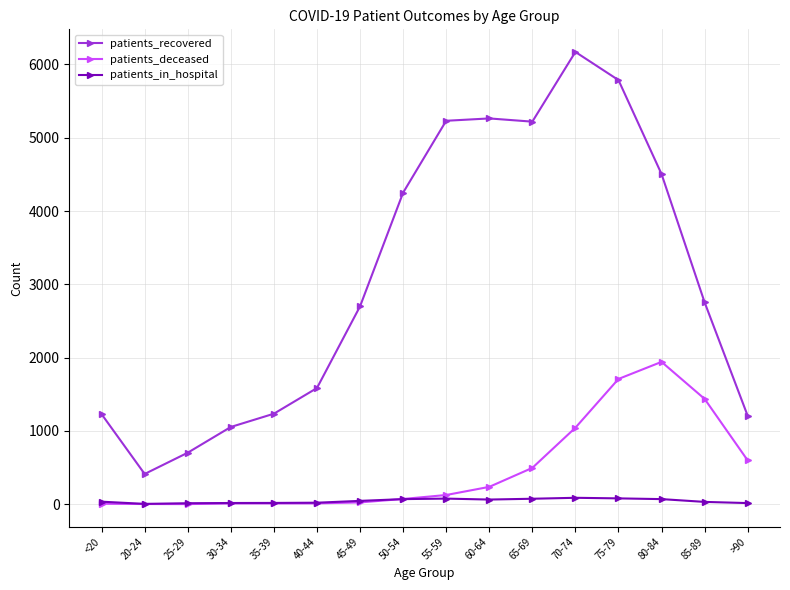

Where is patients_deceased nearest to the value 972?

70-74